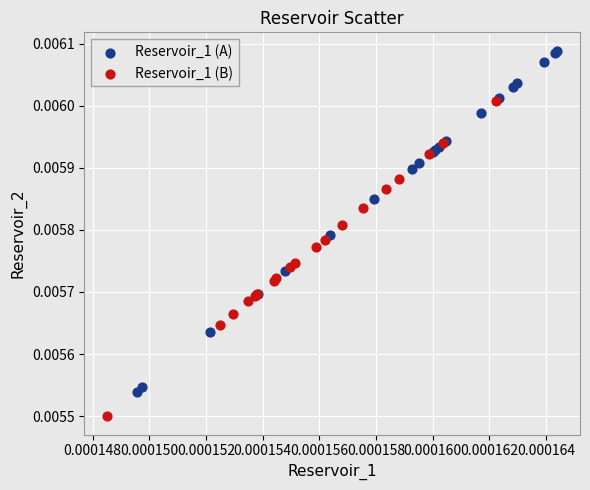

Which series contains the lowest Y value?

Reservoir_1 (B)